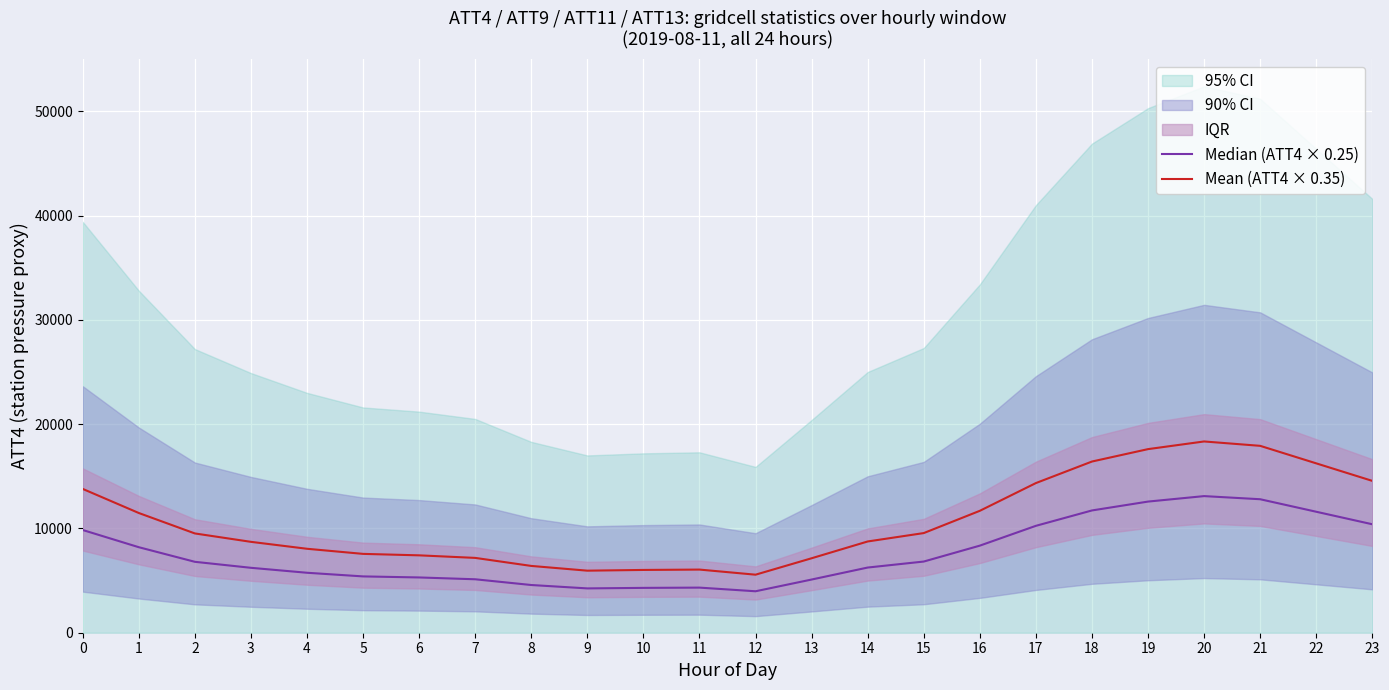

The value of Mean (ATT4 × 0.35) at 6 is 1995.6. True or false?

False